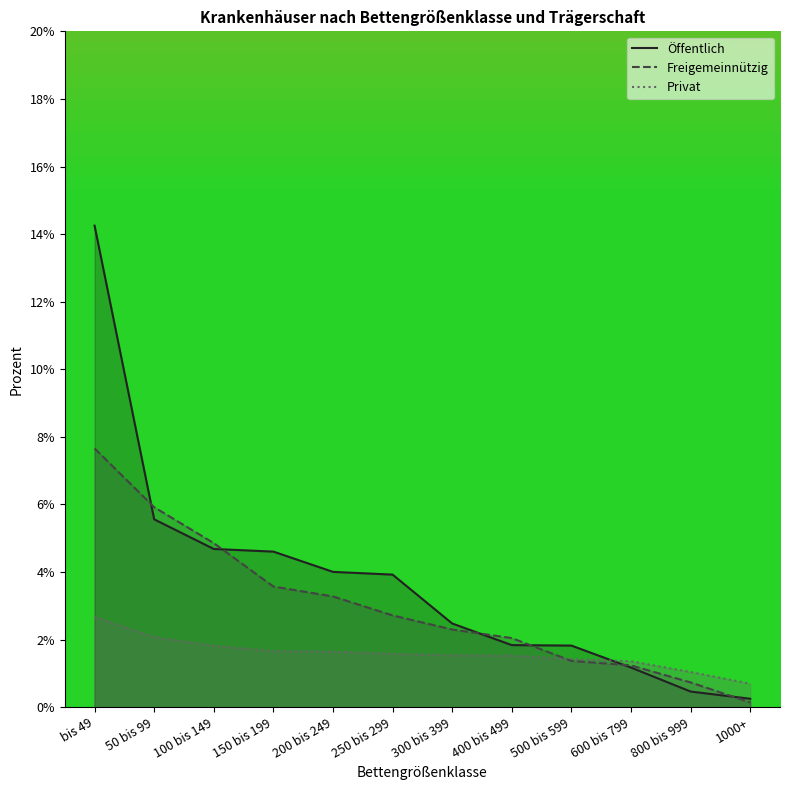

The Freigemeinnützig series shows 0.0 at 1000+. True or false?

True